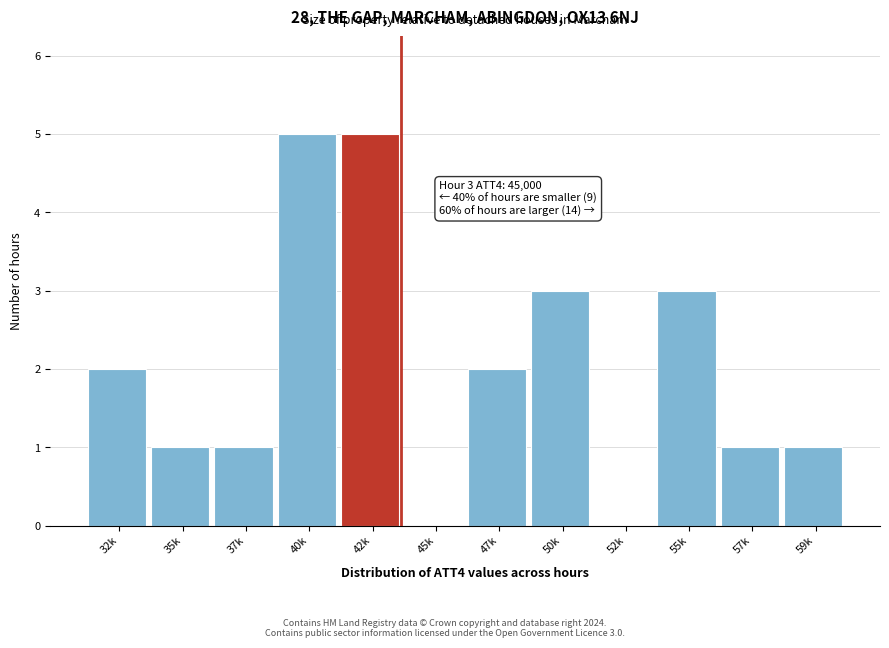

Reading left to right, list all the values displayed in this chart.

32k=2	35k=1	37k=1	40k=5	42k=5	45k=0	47k=2	50k=3	52k=0	55k=3	57k=1	59k=1